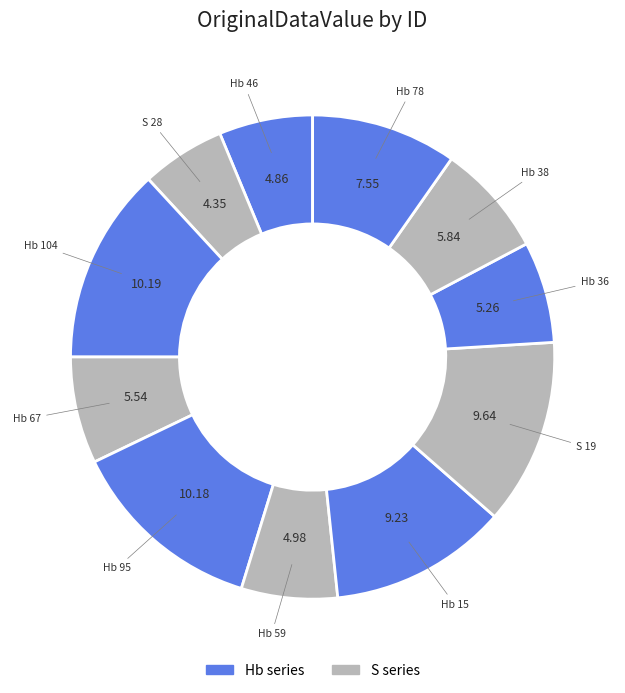

Count the number of slices in the pie.

11